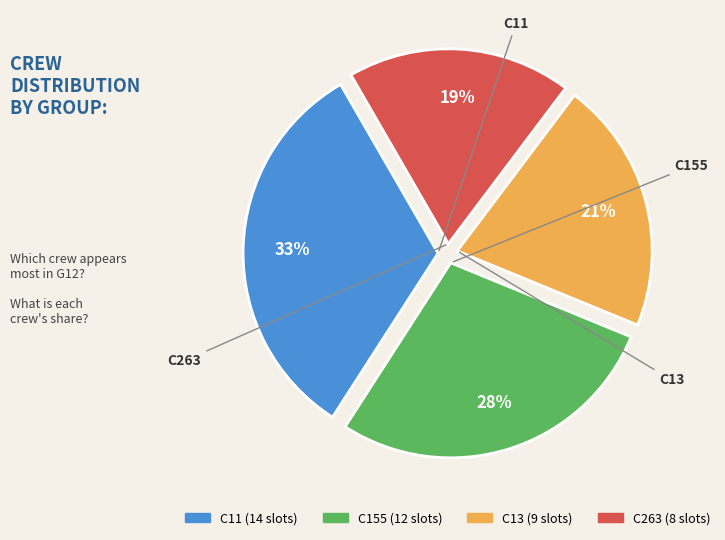

How many slices are in this pie chart?

4